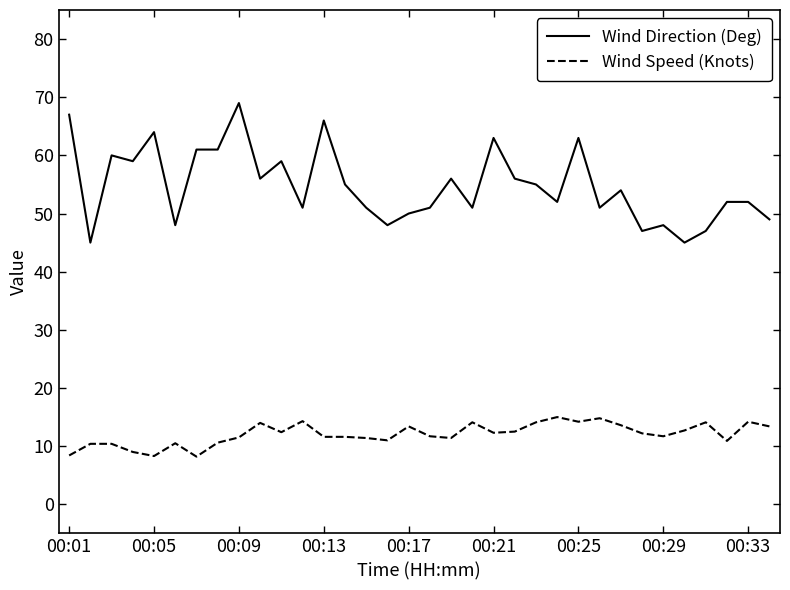

True or false: Wind Direction (Deg) has more than 2 interior local peaks.

True